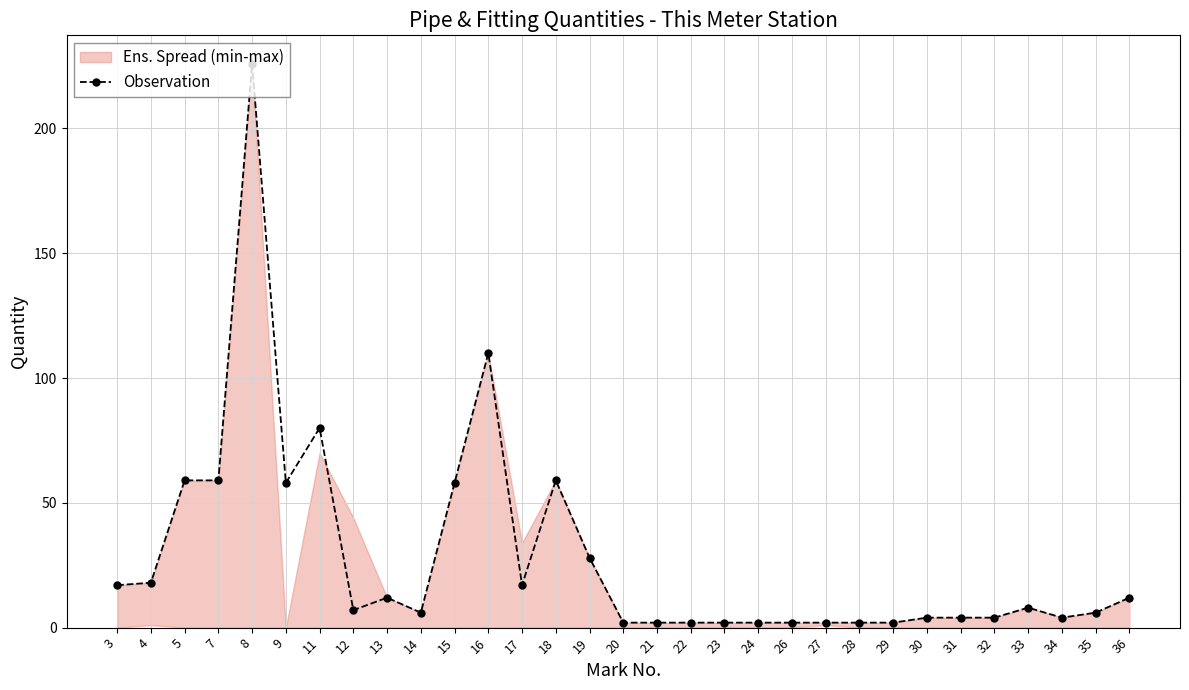

What is the difference between the second highest and second lowest values?

108